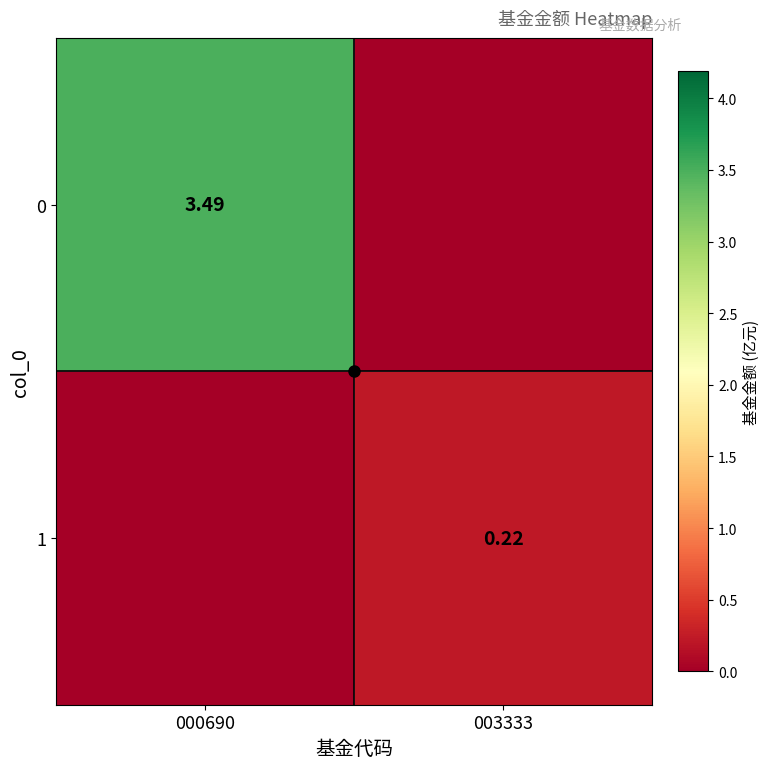

Where does the 0 series first go above 3?

000690